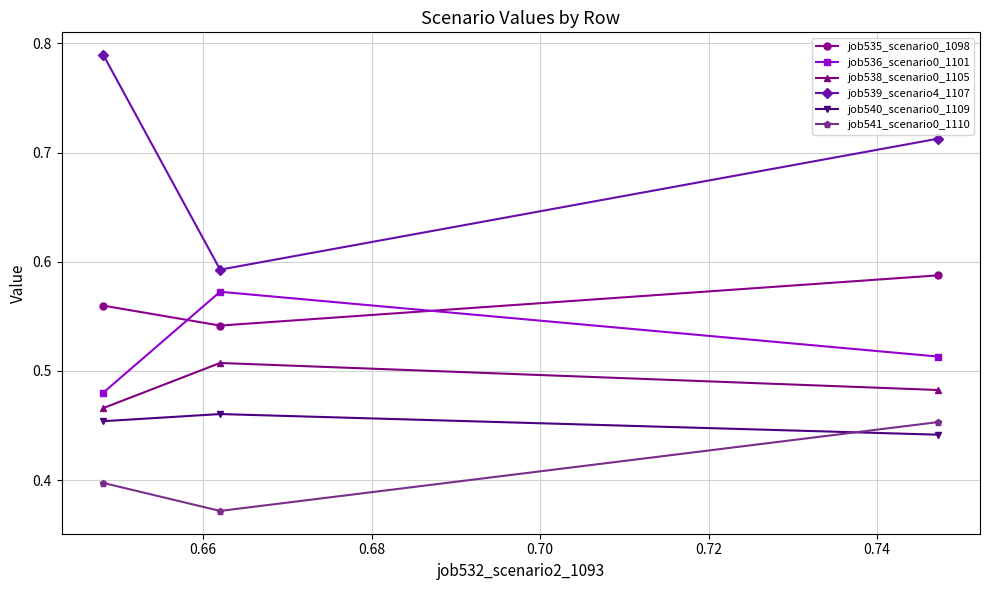

Which series has the widest spread of values?

job539_scenario4_1107